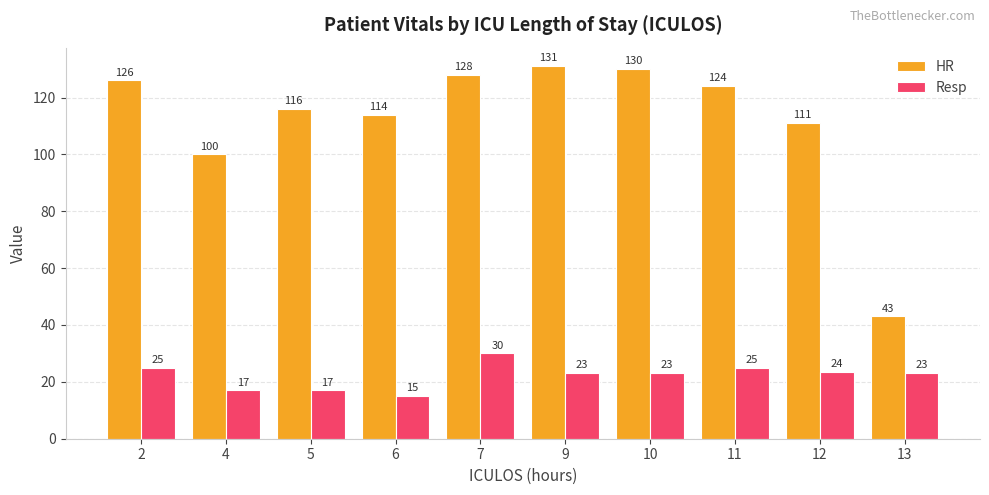

What value does the Resp series have at 4?

17.0